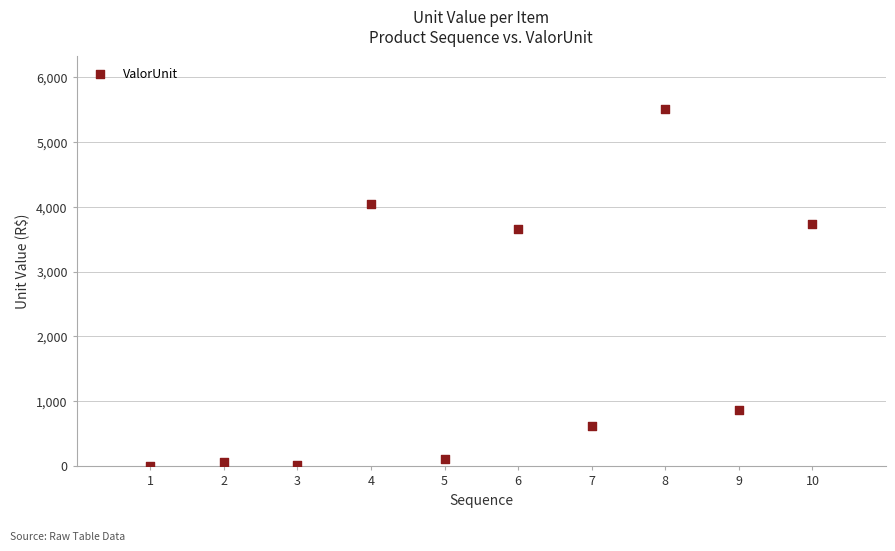

What Y value in the scatter plot is closest to 2750?

3649.4